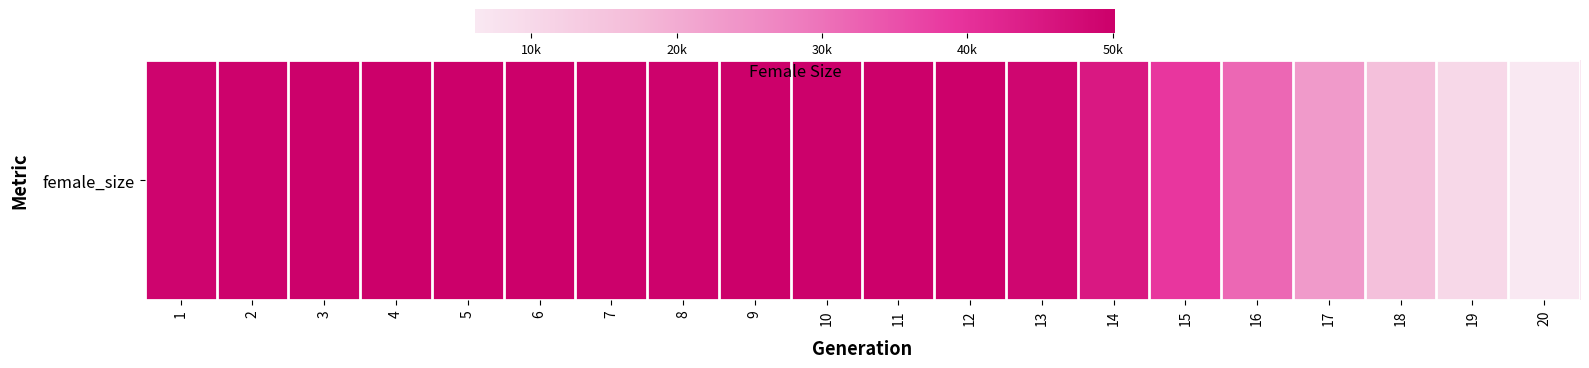

What is the ratio of the value at 15 to the value at 20?

6.3